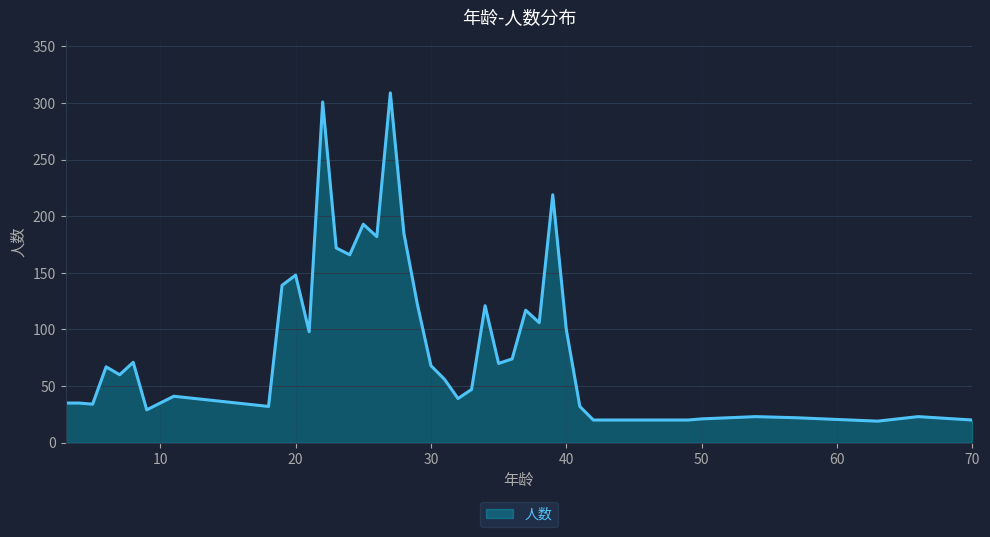

What is the difference between the maximum and minimum values?

290